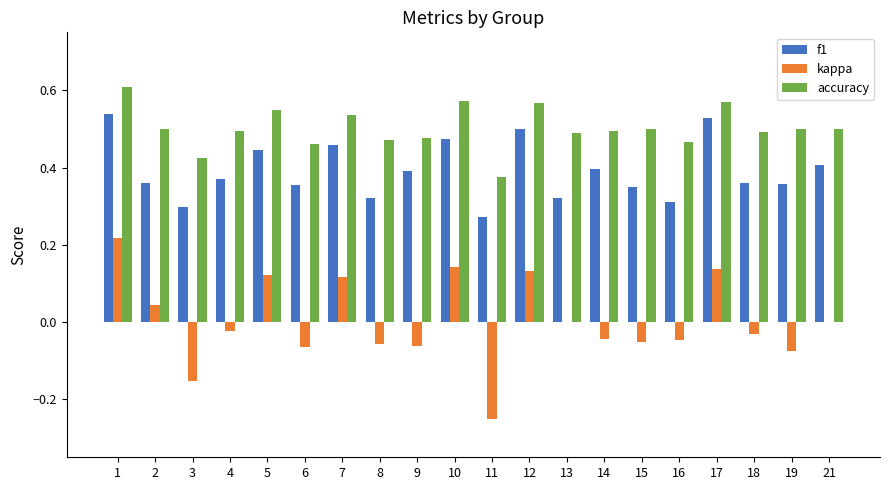

Is it true that accuracy equals 0.8 at 12?

False